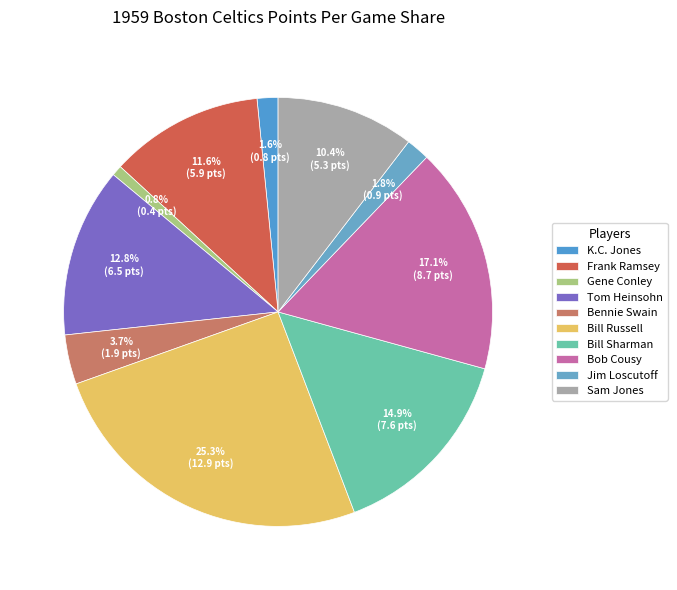

What percentage is the Jim Loscutoff slice, to the nearest percent?

2%